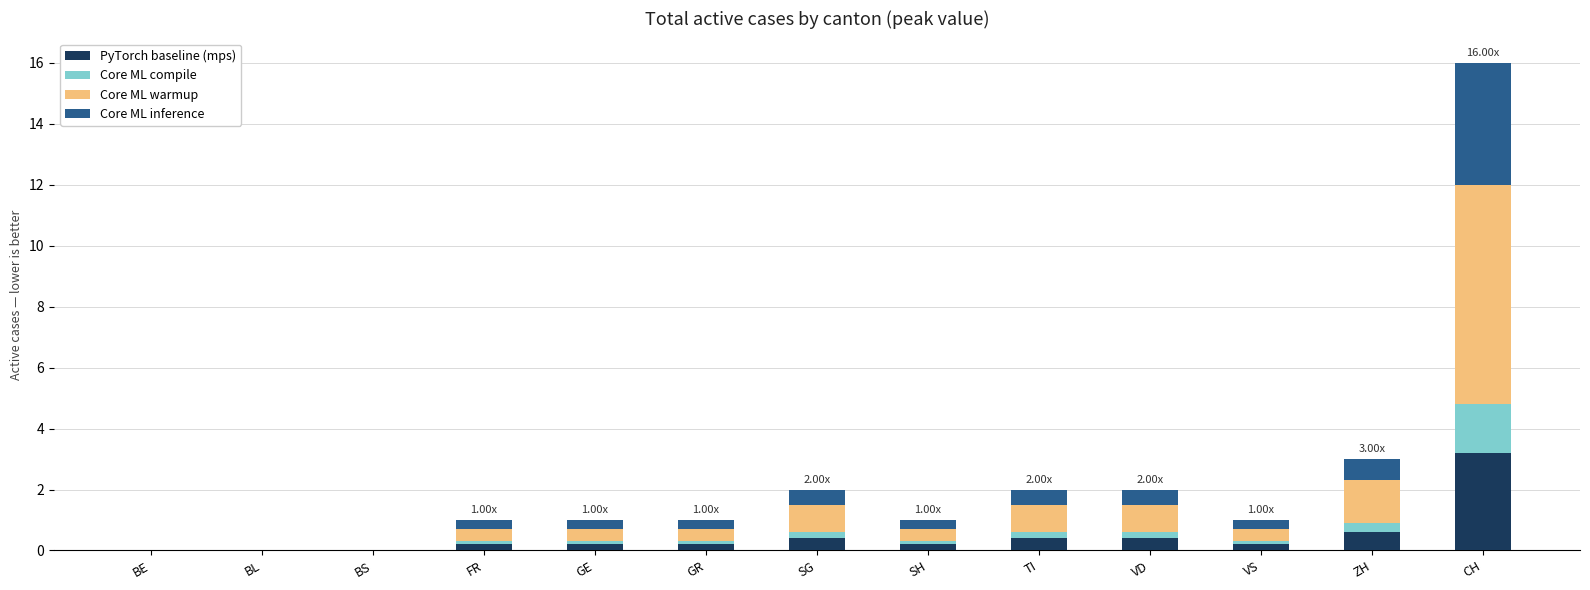

At which category is the sum across all series the highest?

CH